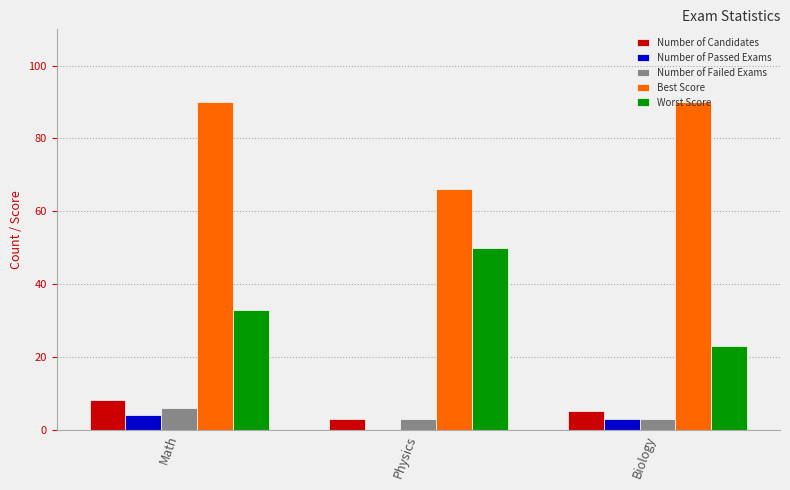

What is the sum of all Number of Passed Exams values?

7